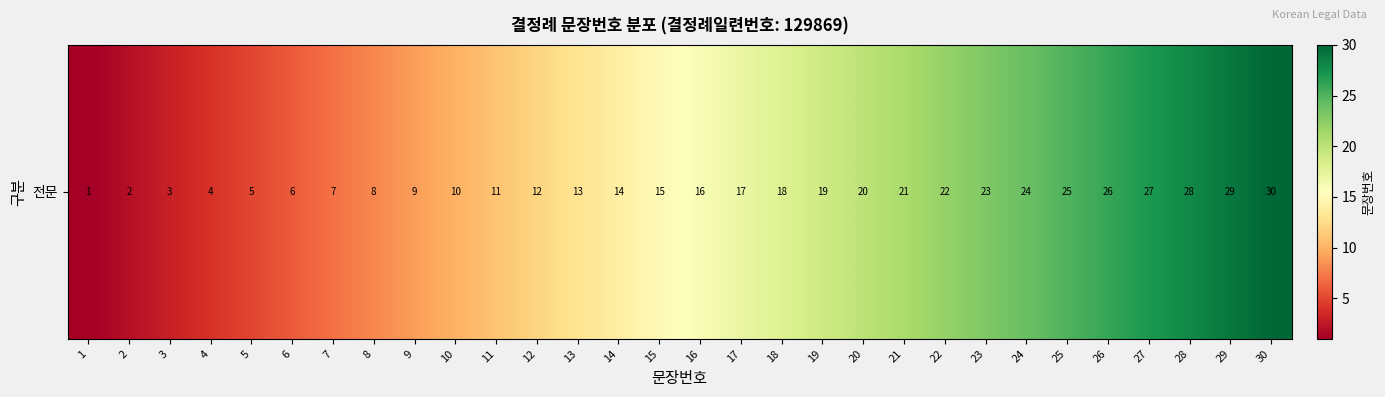

The chart shows a value of 2 at 2. True or false?

True